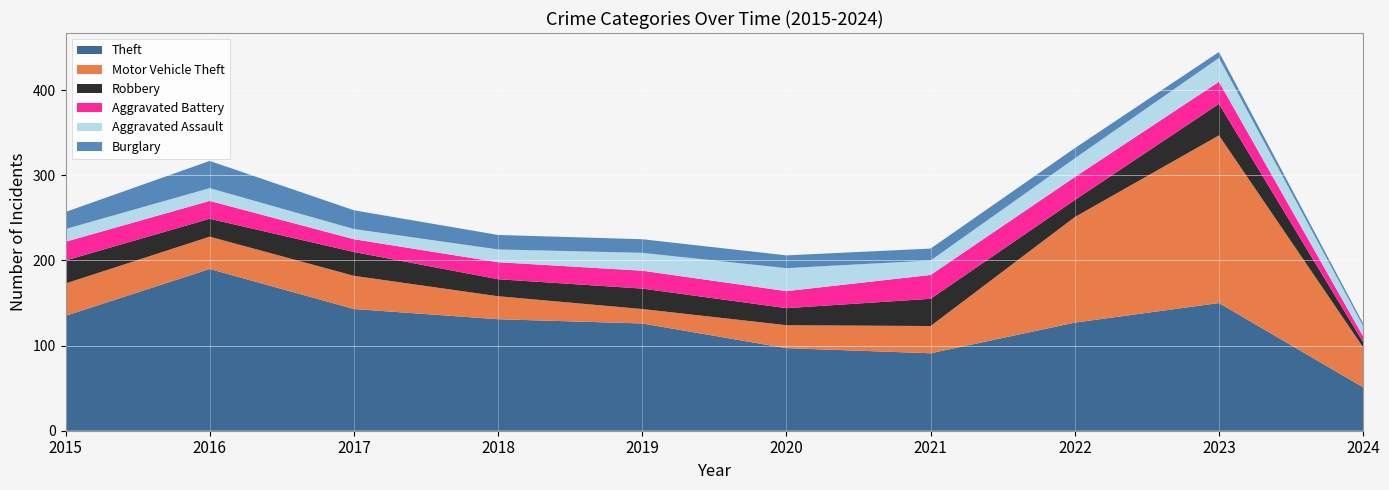

Reading left to right, what are all the values shown in this chart?

Theft: 2015=135	2016=190	2017=143	2018=131	2019=126	2020=97	2021=91	2022=127	2023=150	2024=51
Motor Vehicle Theft: 2015=38	2016=38	2017=39	2018=27	2019=17	2020=27	2021=32	2022=124	2023=197	2024=47
Robbery: 2015=27	2016=21	2017=28	2018=20	2019=24	2020=20	2021=32	2022=20	2023=37	2024=6
Aggravated Battery: 2015=22	2016=21	2017=15	2018=20	2019=21	2020=20	2021=28	2022=27	2023=26	2024=7
Aggravated Assault: 2015=15	2016=15	2017=12	2018=15	2019=21	2020=27	2021=17	2022=22	2023=28	2024=12
Burglary: 2015=20	2016=32	2017=22	2018=17	2019=16	2020=15	2021=14	2022=12	2023=7	2024=3